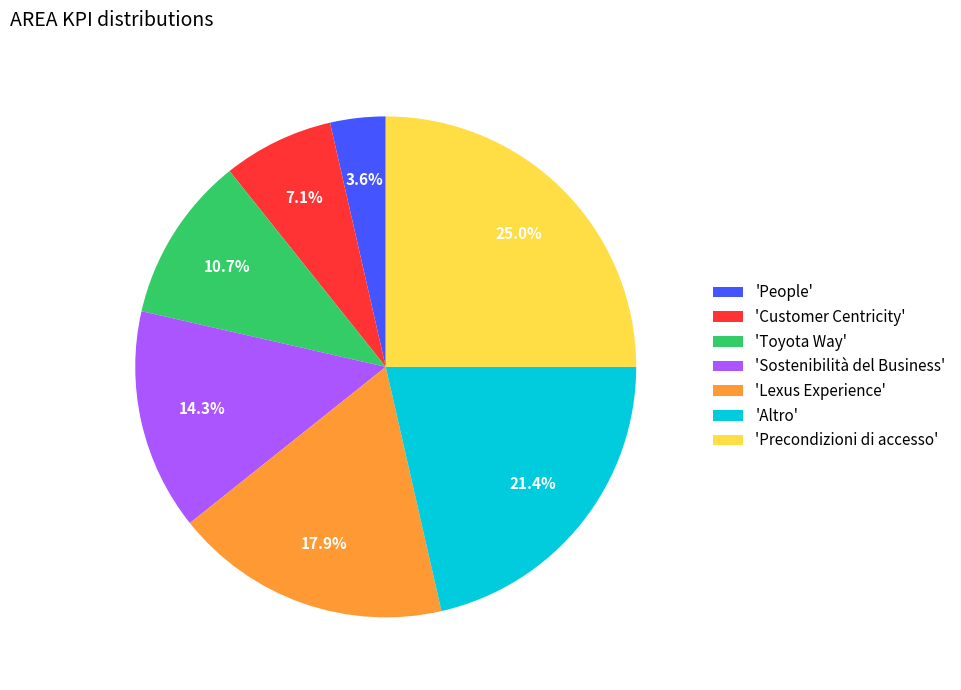

What is the ratio of the value at 'Toyota Way' to the value at 'Altro'?

0.5